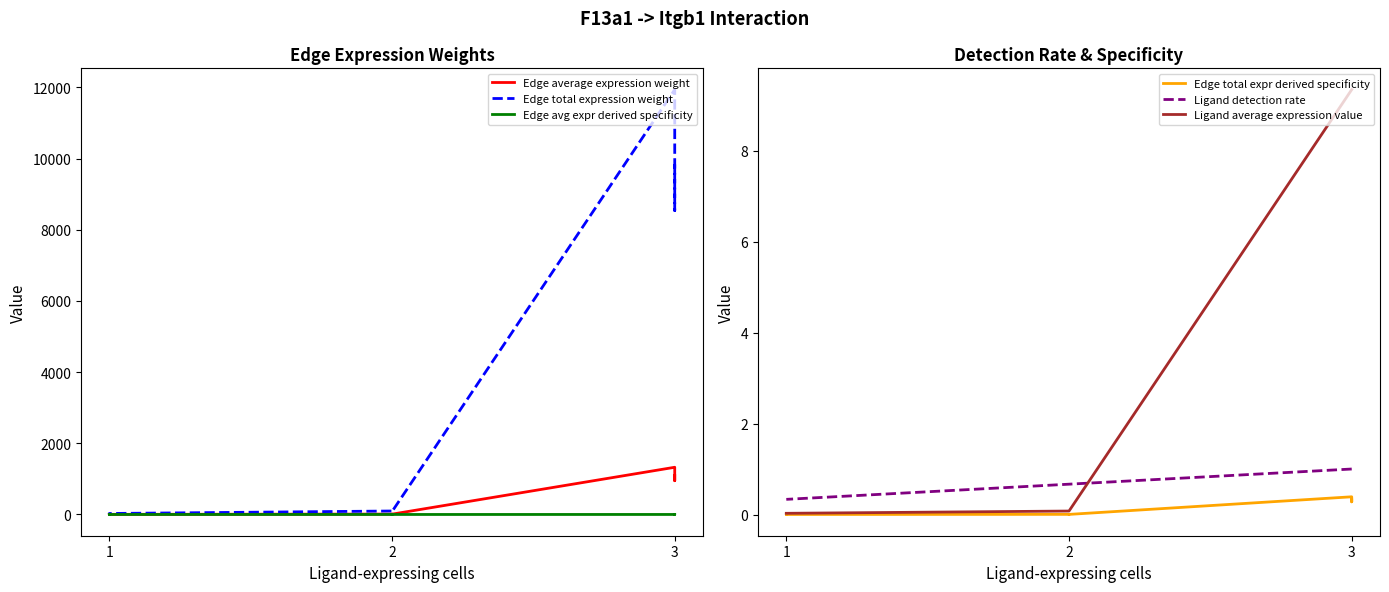

True or false: Edge total expr derived specificity and Ligand detection rate cross at least once.

False